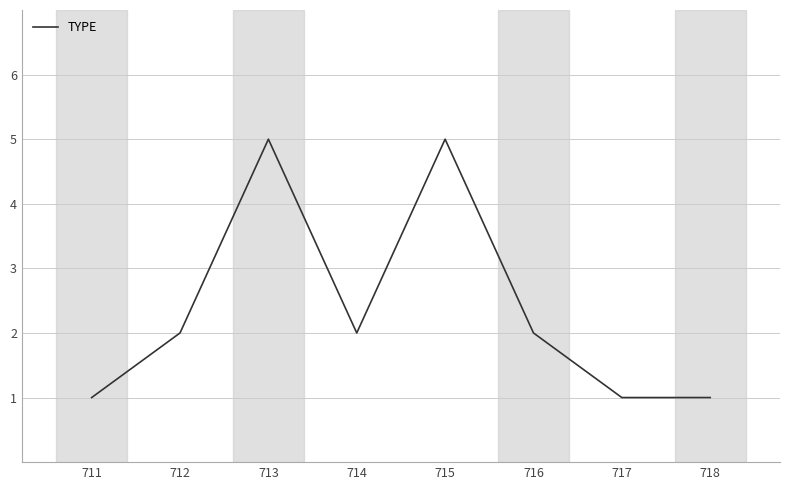

Which has a higher value, 713 or 718?

713